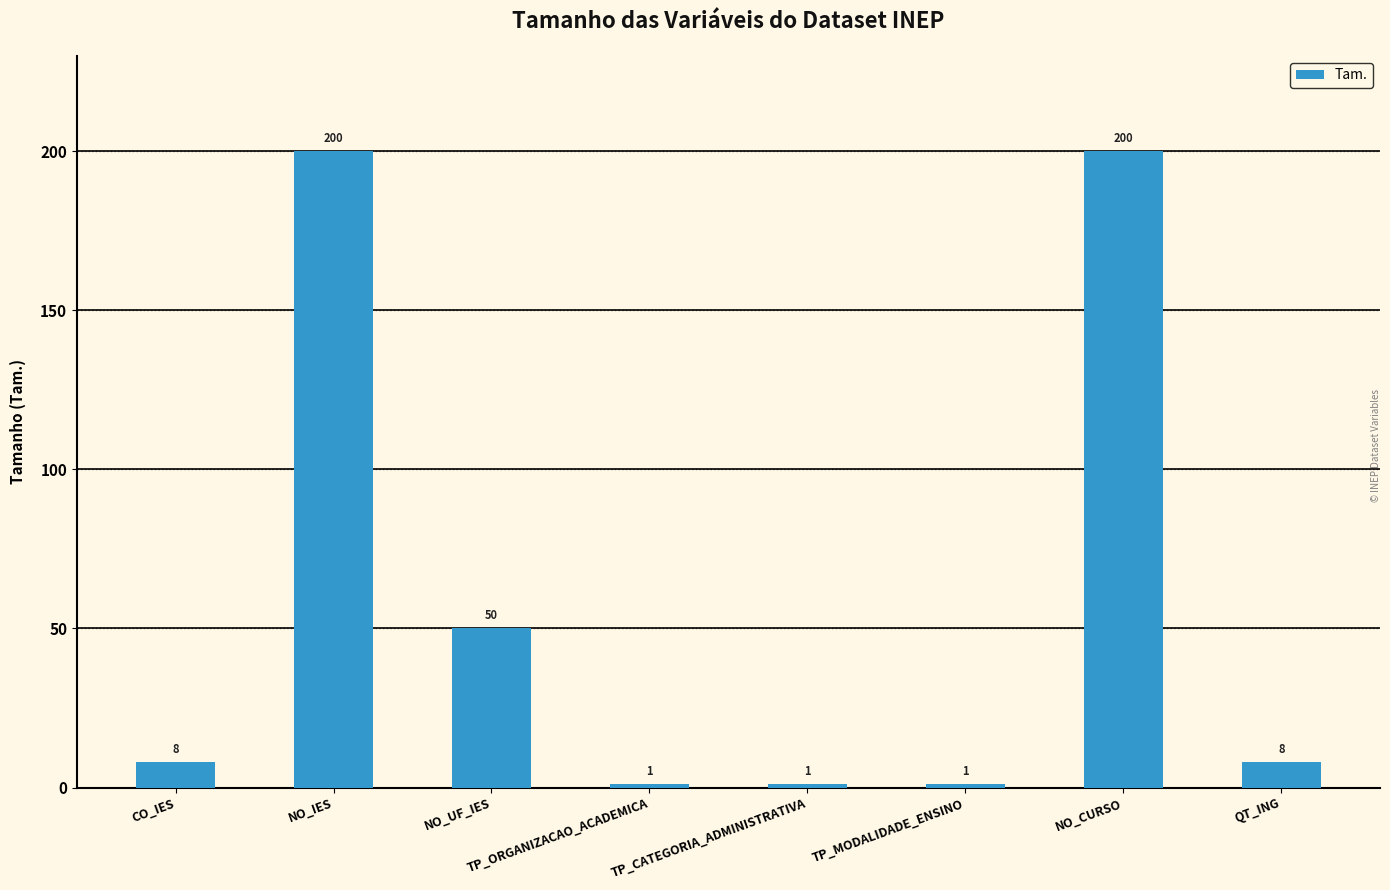

The value at NO_UF_IES is 19. True or false?

False